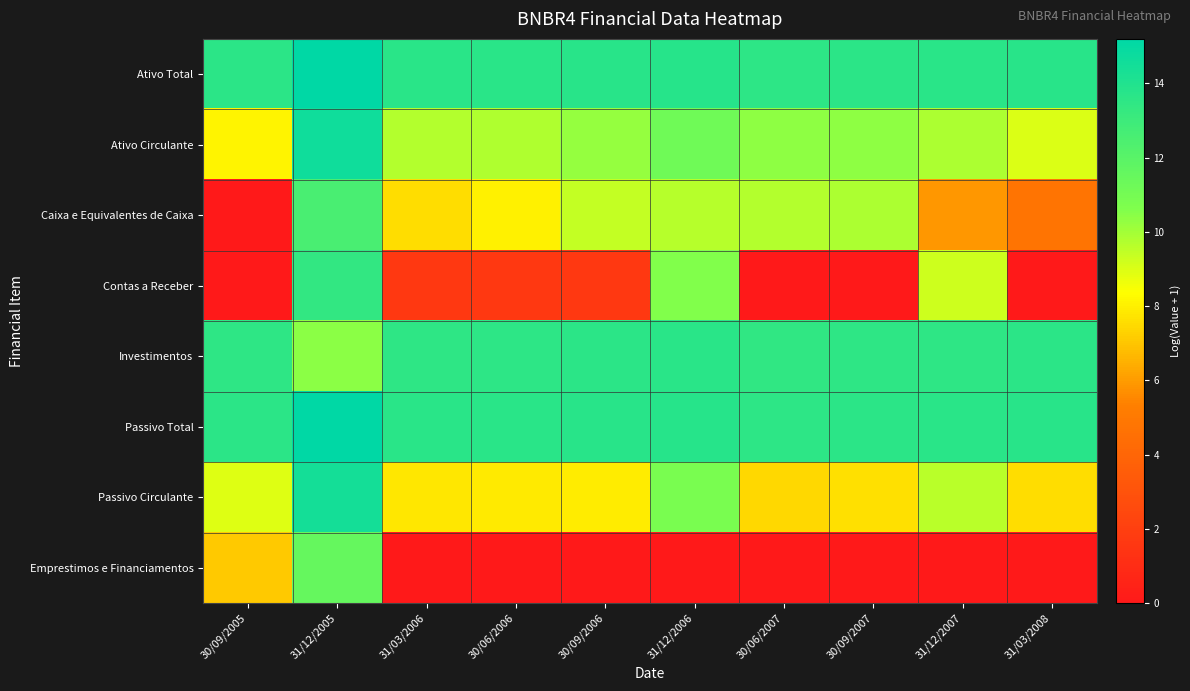

At which category is the sum across all series the highest?

31/12/2005